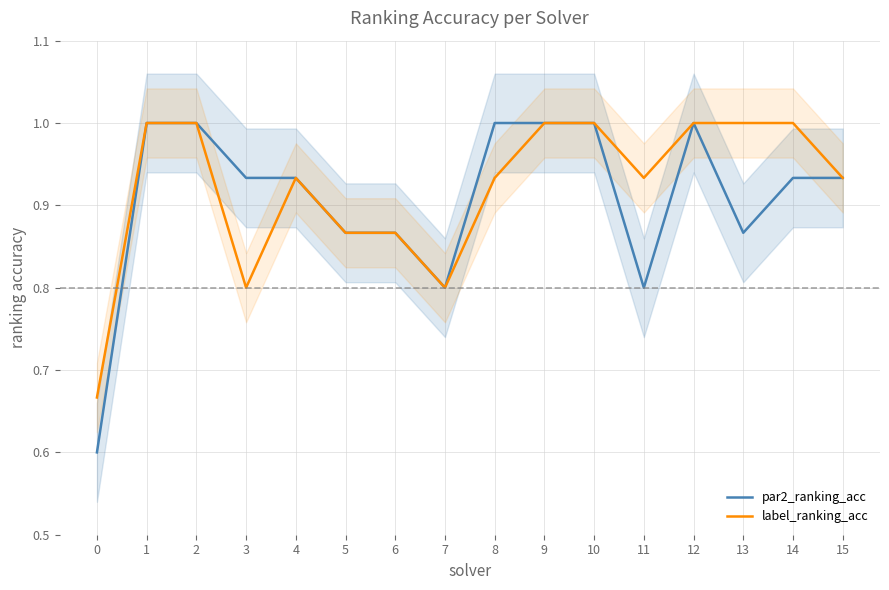

True or false: label_ranking_acc and par2_ranking_acc intersect in this chart.

False